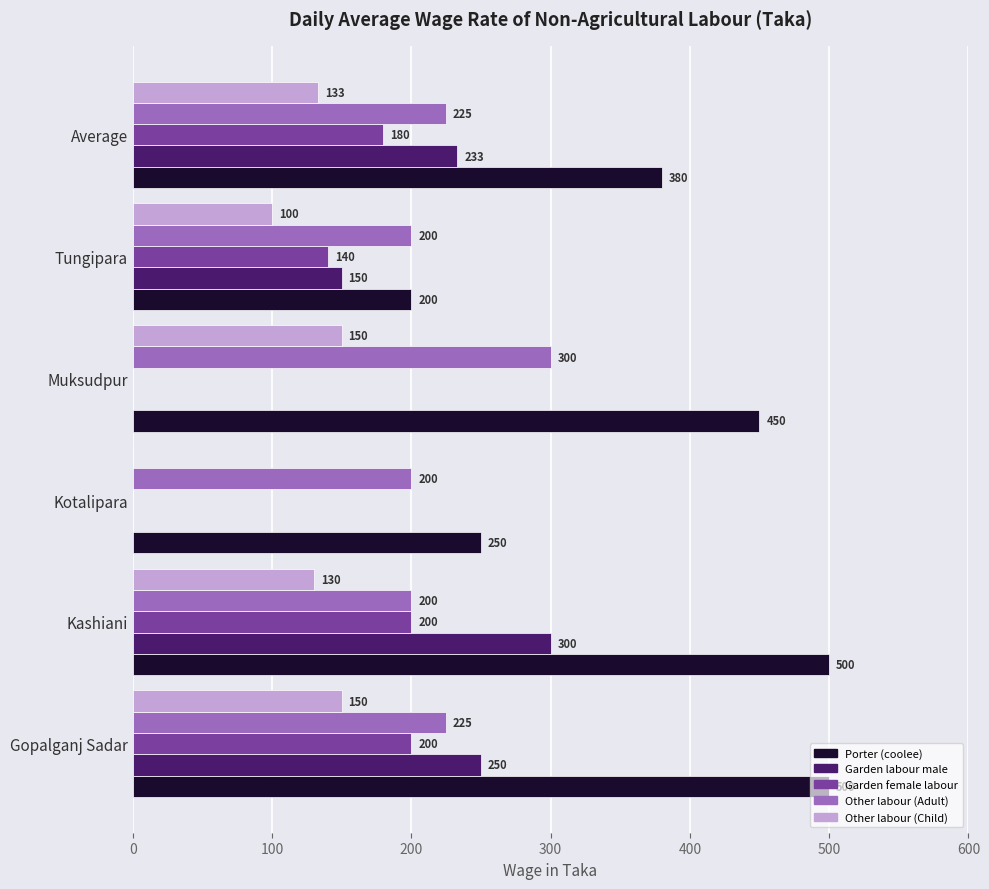

What is the sum of all Porter (coolee) values?

2280